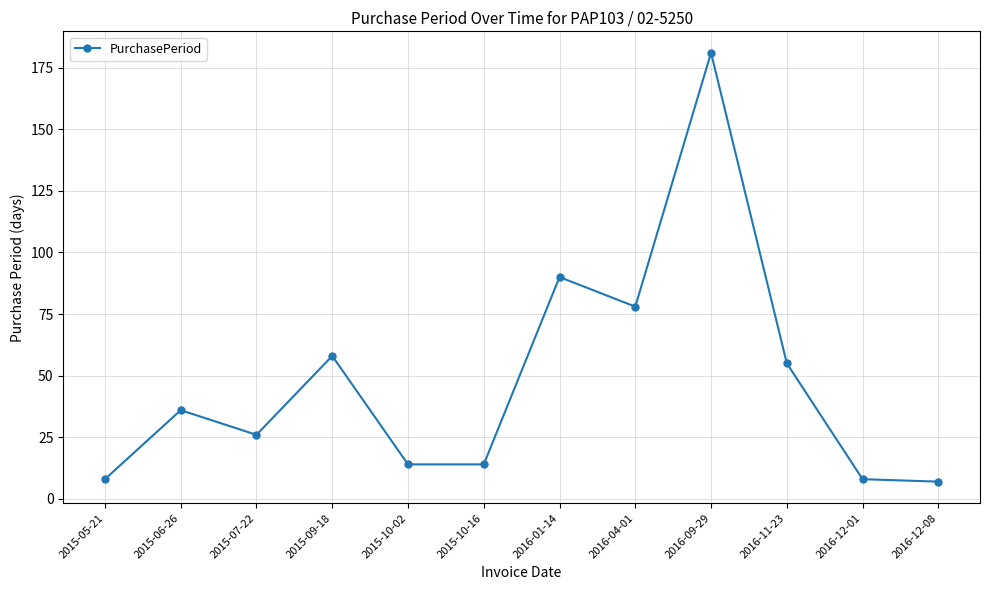

What is the minimum value shown in the chart?

7